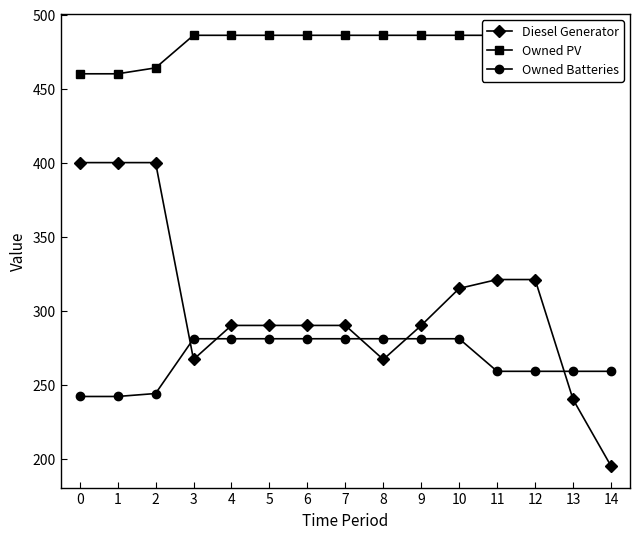

Reading right to left, list all the values displayed in this chart.

Diesel Generator: 14=195	13=240	12=321	11=321	10=315	9=290	8=267	7=290	6=290	5=290	4=290	3=267	2=400	1=400	0=400
Owned PV: 14=486	13=486	12=486	11=486	10=486	9=486	8=486	7=486	6=486	5=486	4=486	3=486	2=464	1=460	0=460
Owned Batteries: 14=259	13=259	12=259	11=259	10=281	9=281	8=281	7=281	6=281	5=281	4=281	3=281	2=244	1=242	0=242